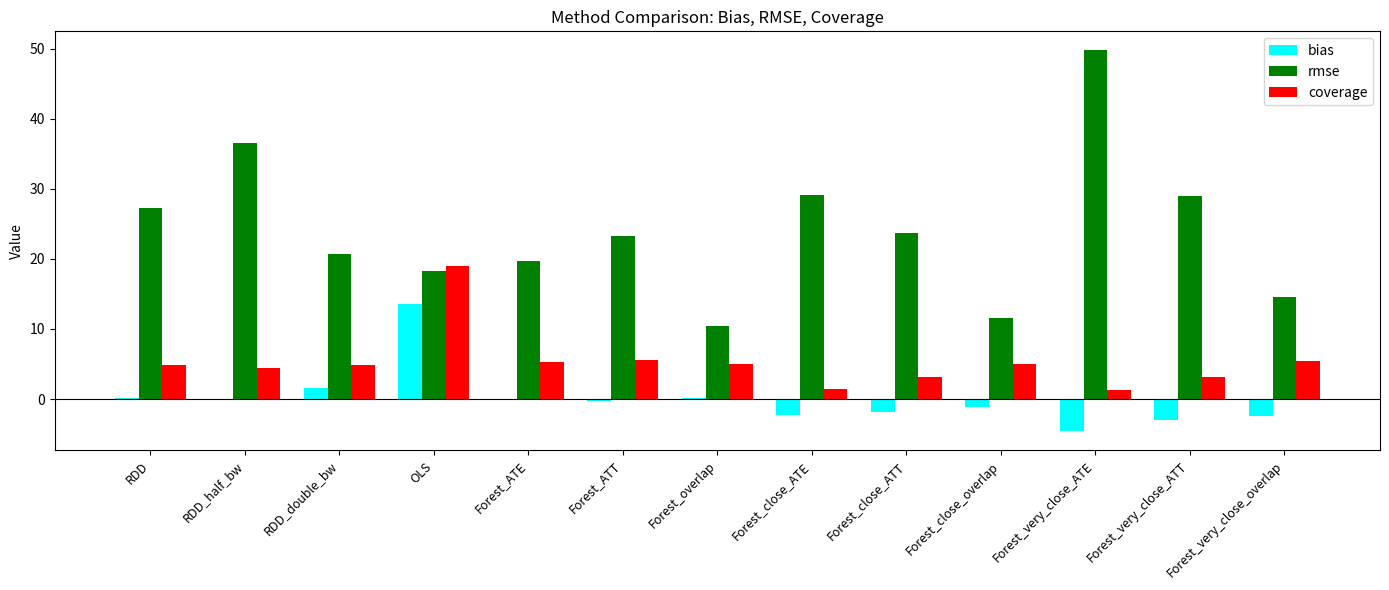

The coverage series shows 7.8 at Forest_close_overlap. True or false?

False